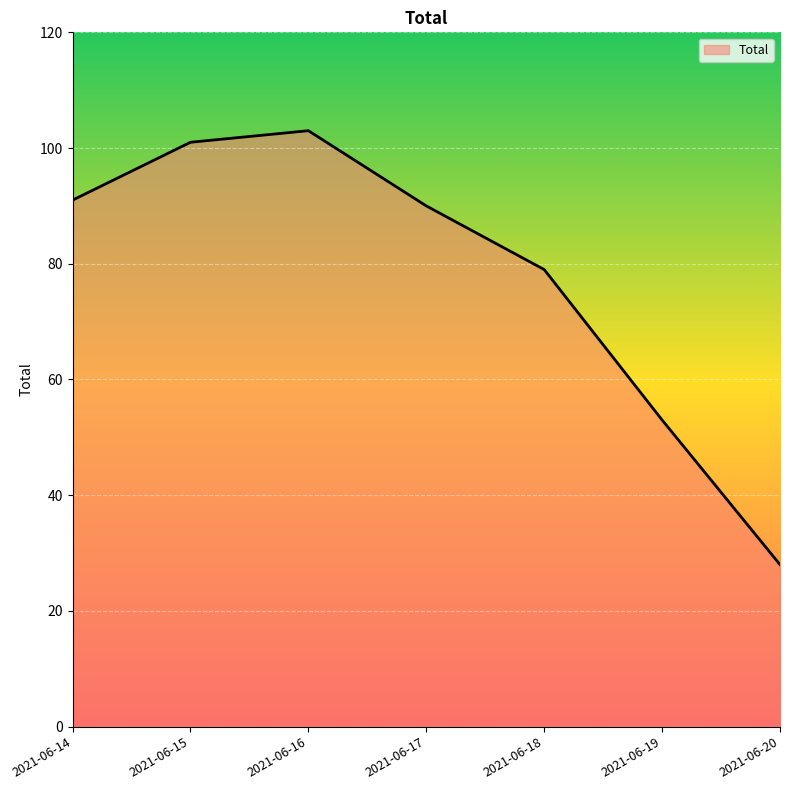

Reading left to right, list all the values displayed in this chart.

2021-06-14=91	2021-06-15=101	2021-06-16=103	2021-06-17=90	2021-06-18=79	2021-06-19=53	2021-06-20=28